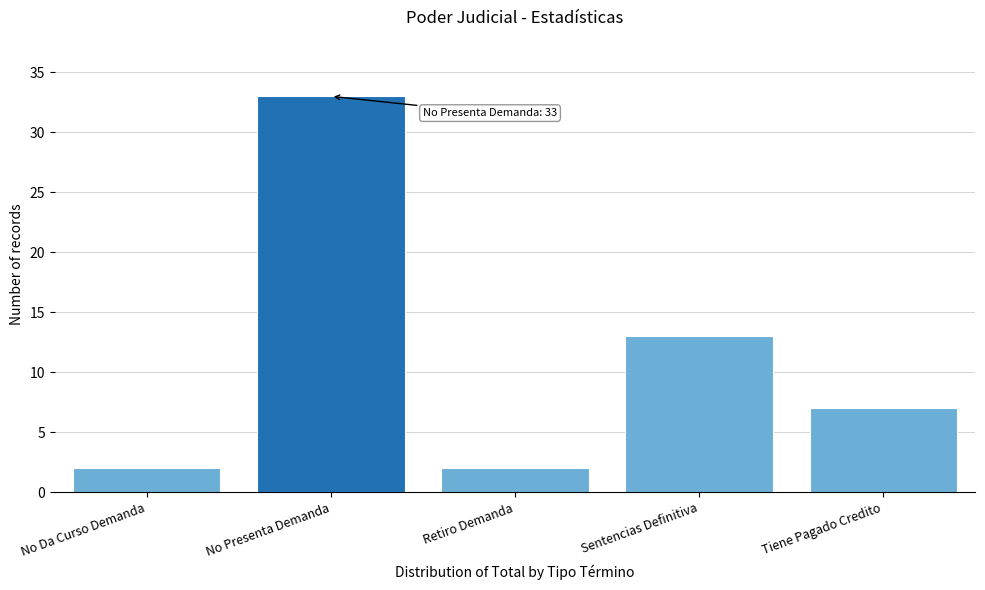

Reading right to left, what are all the values shown in this chart?

7	13	2	33	2